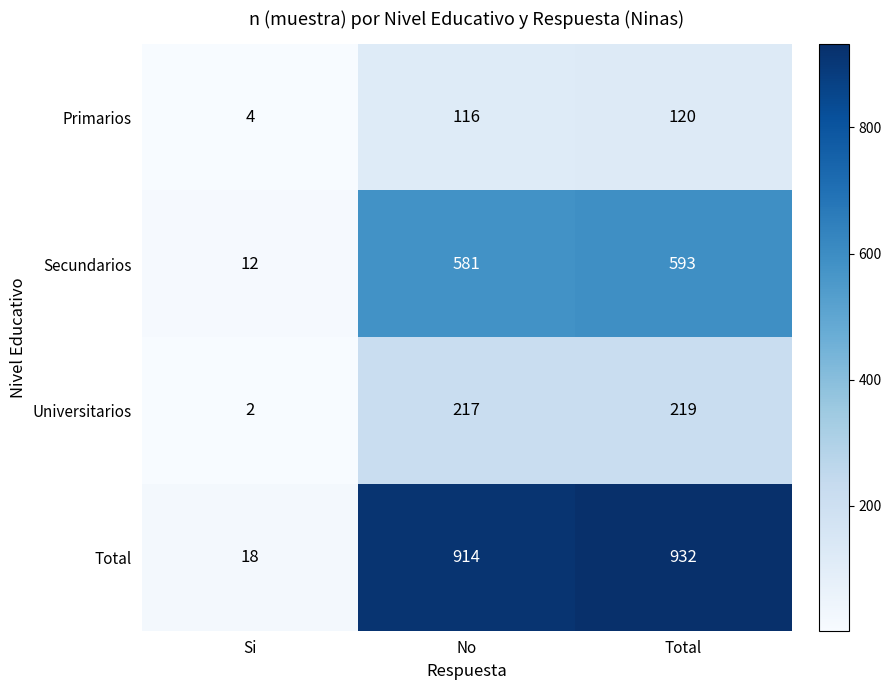

At Total, list the series in order from largest to smallest.

Total, Secundarios, Universitarios, Primarios